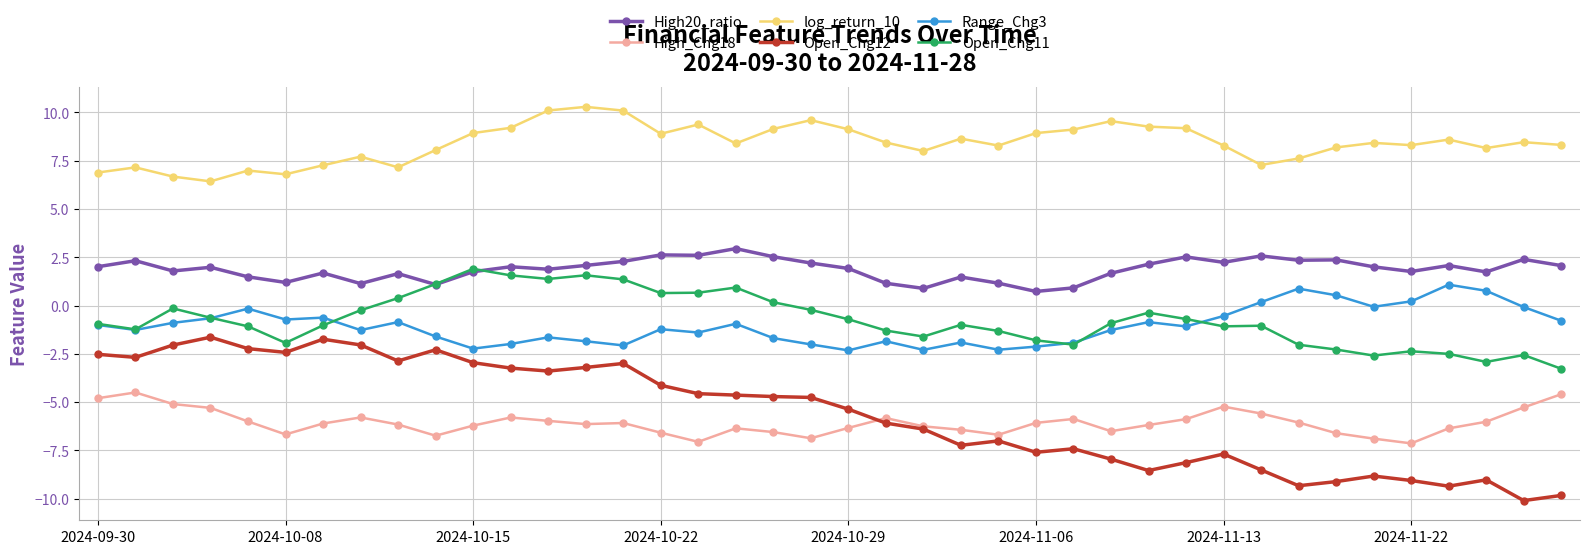

Which series has the largest range (max minus min)?

Open_Chg12